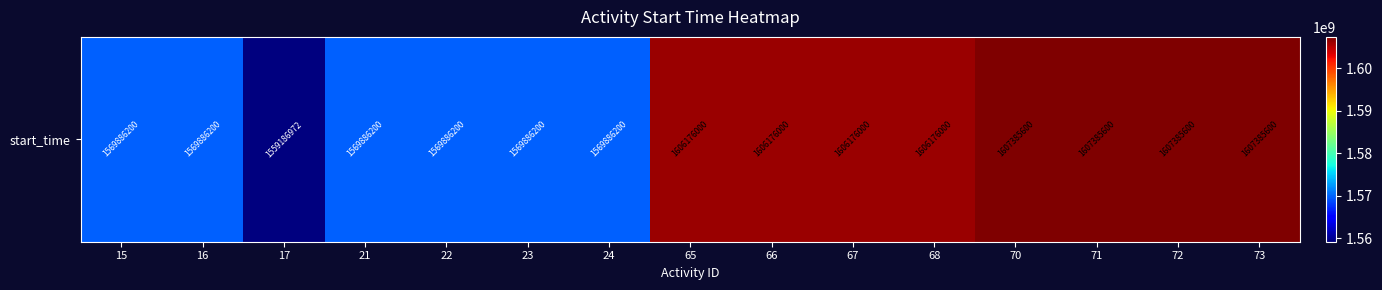

What is the change in value from 17 to 21?

+10699228